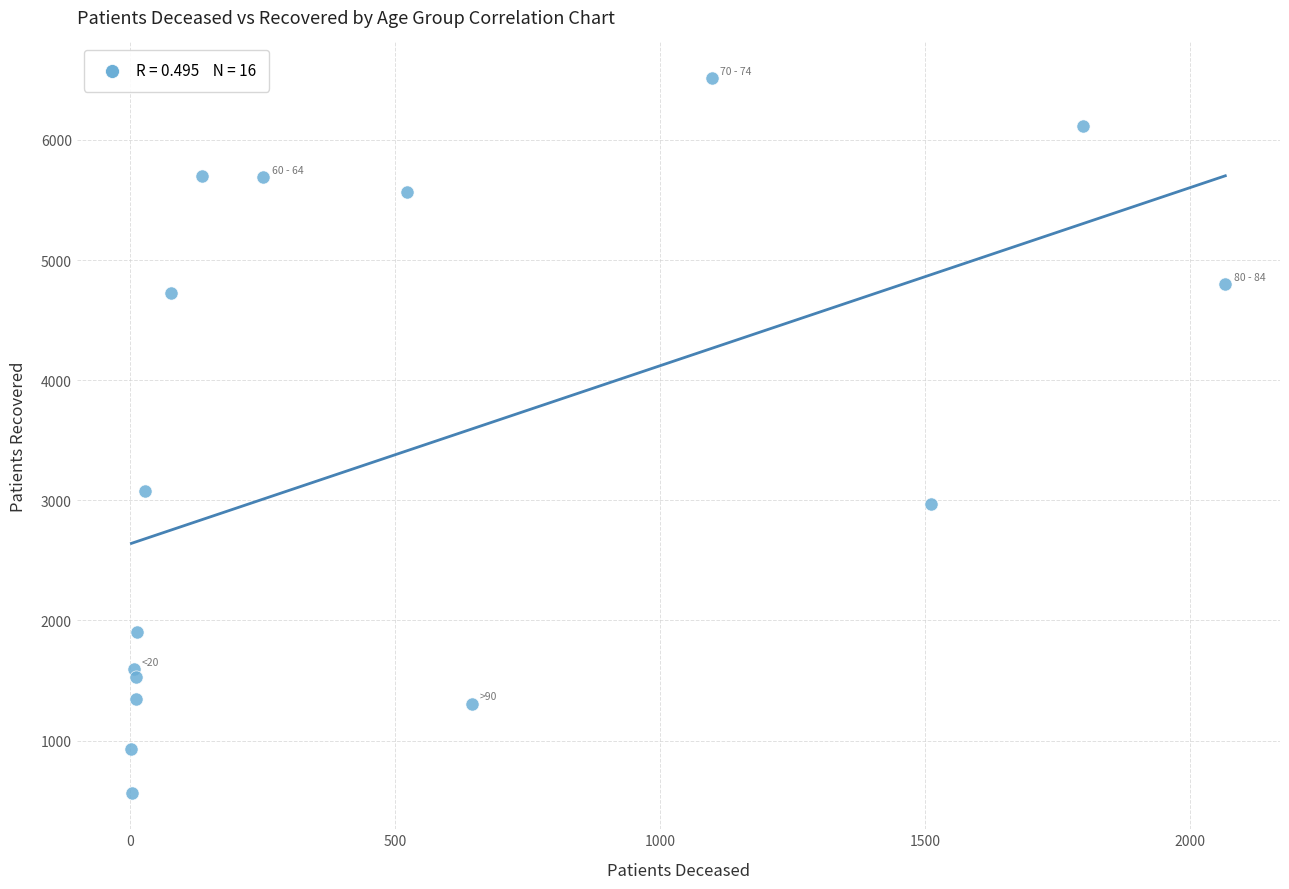

What Y value in the scatter plot is closest to 3536?

3080